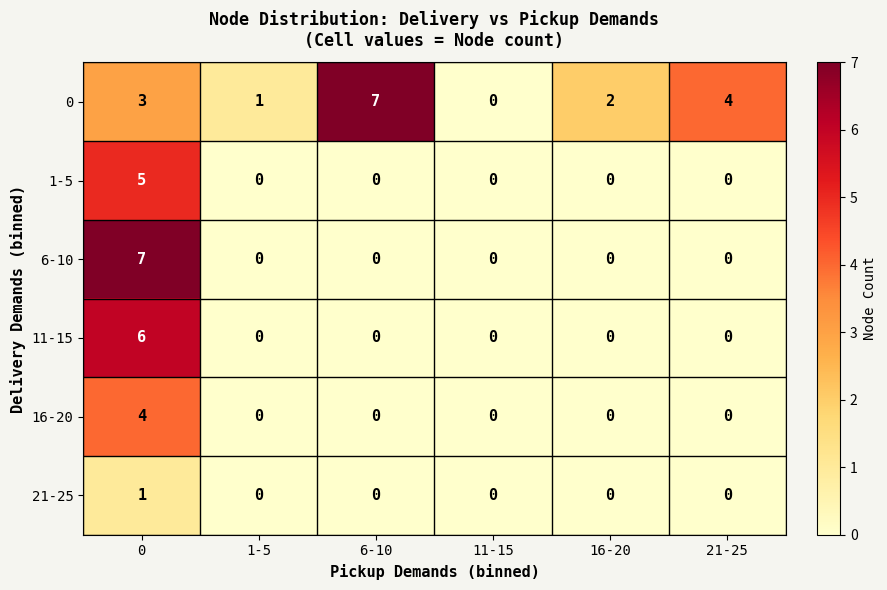

The 16-20 series shows 2 at 1-5. True or false?

False